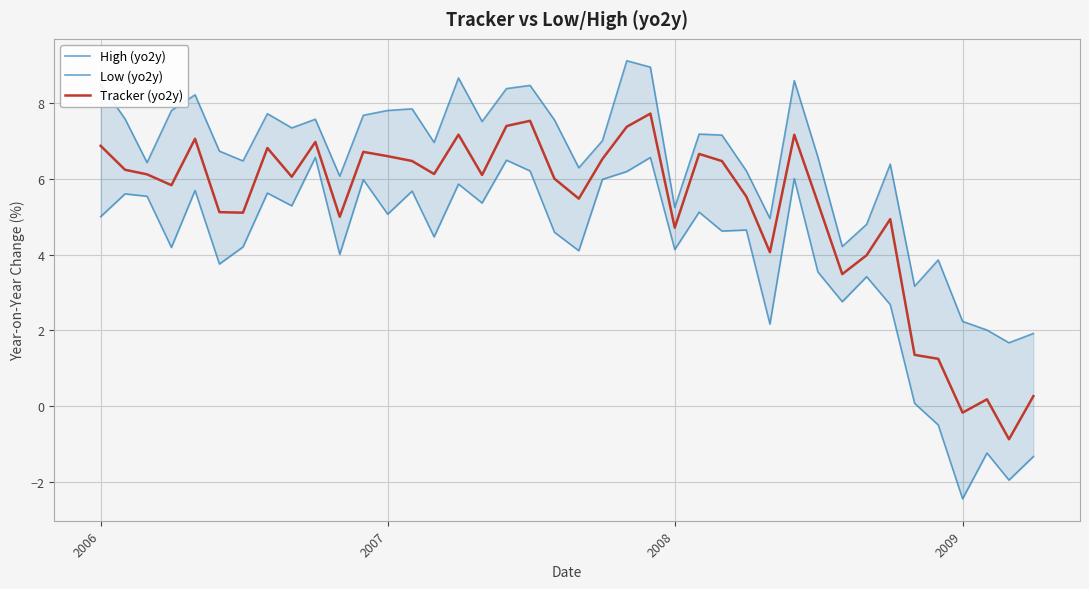

What is the highest value of the Tracker (yo2y) series?

7.7